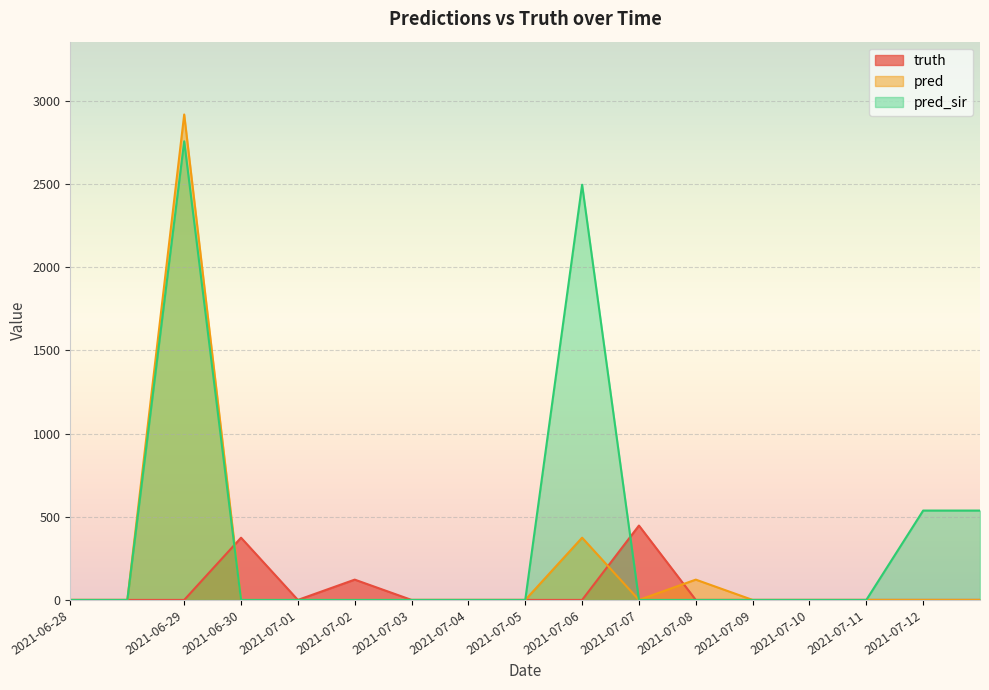

Which series has the largest range (max minus min)?

pred